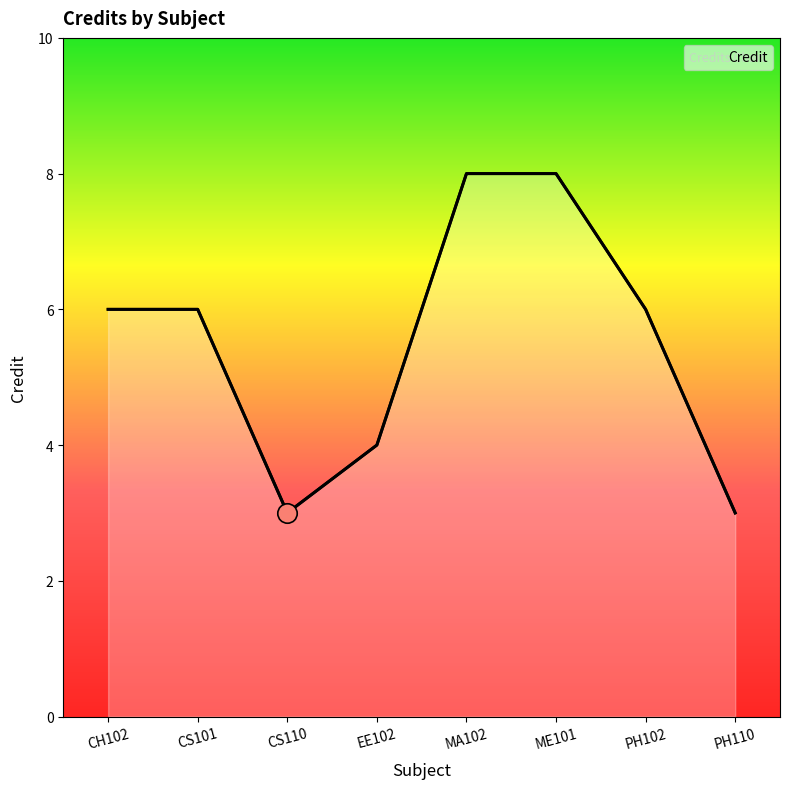

List the labels in order of value, smallest first.

CS110, PH110, EE102, CH102, CS101, PH102, MA102, ME101